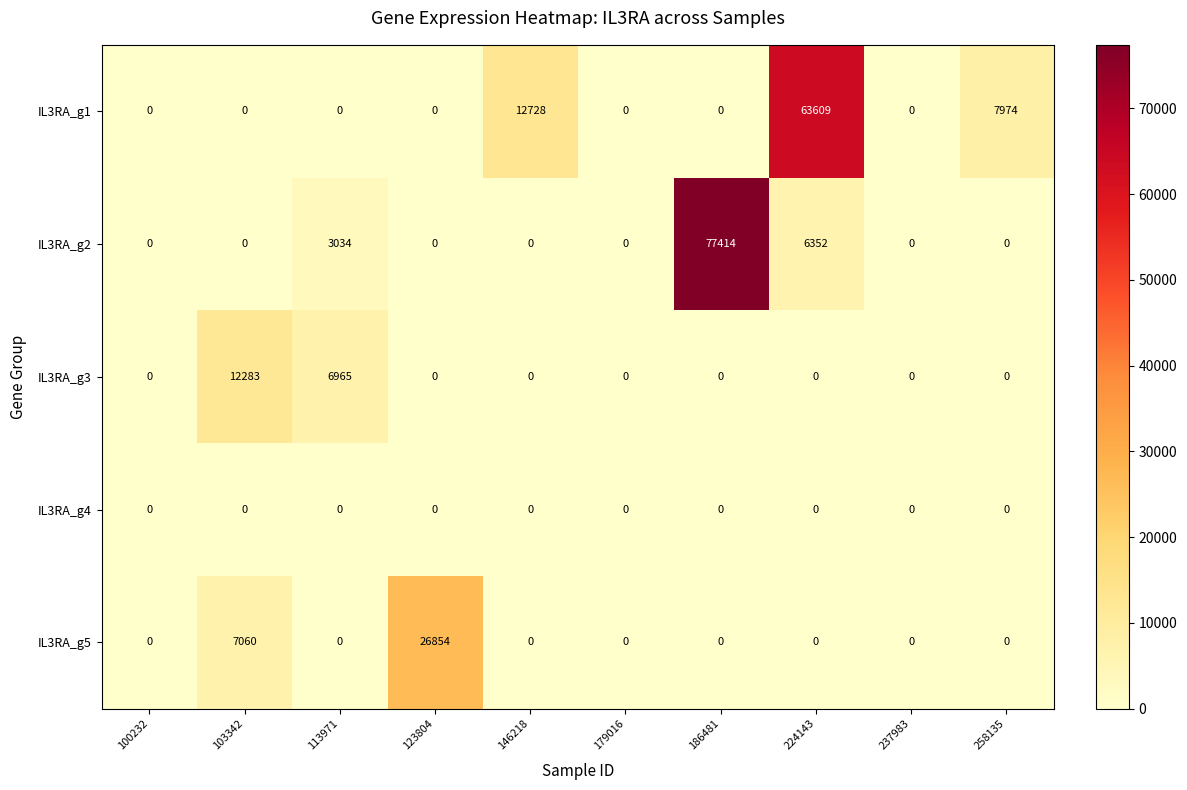

True or false: IL3RA_g5 has a value of 0 at 258135.

True